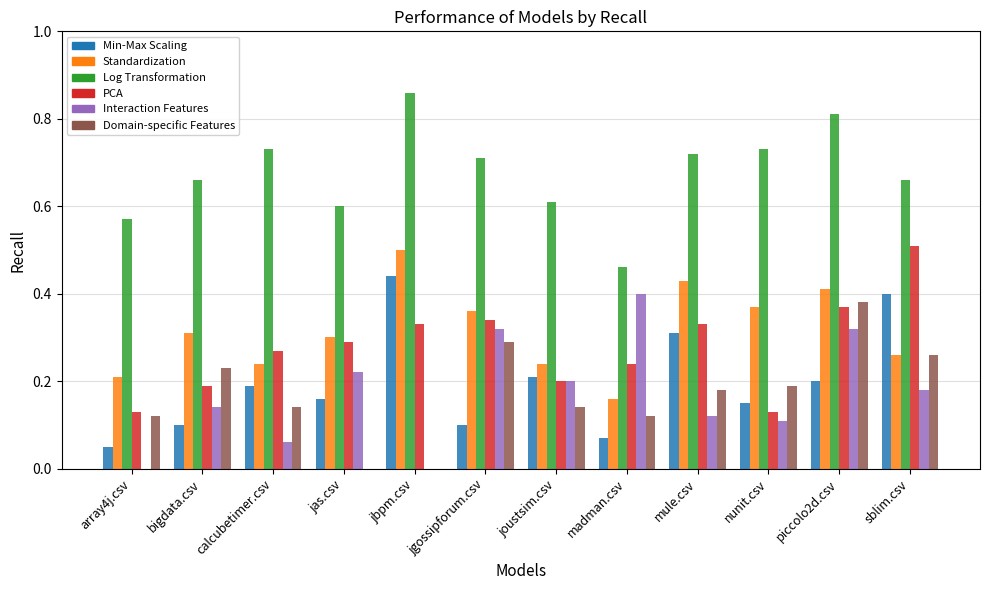

What is the total value across all series at jas.csv?

1.6